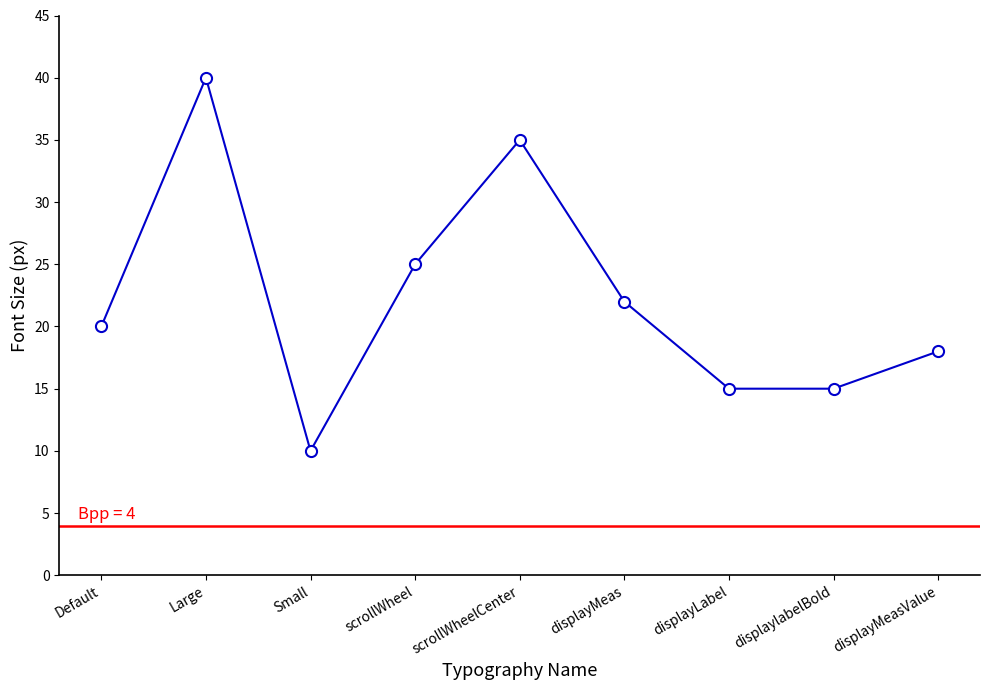

How many series are shown in this chart?

1